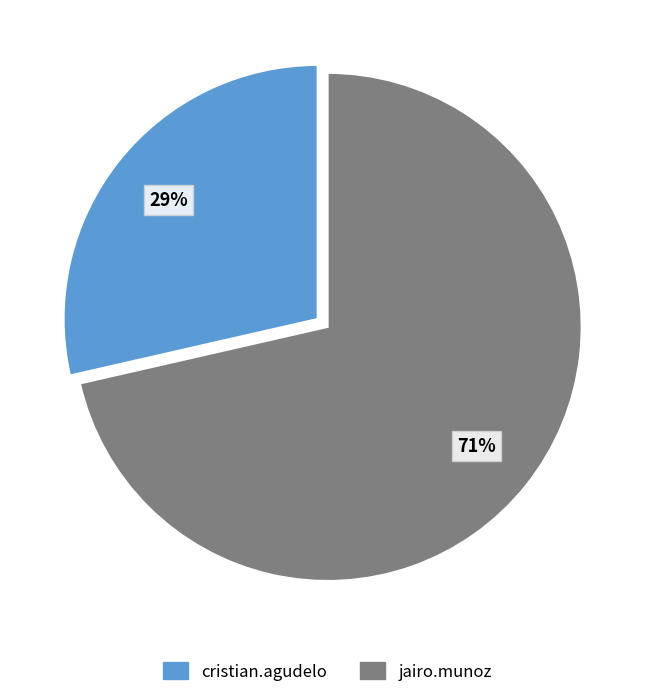

To the nearest percent, what is the combined percentage of jairo.munoz and cristian.agudelo?

100%